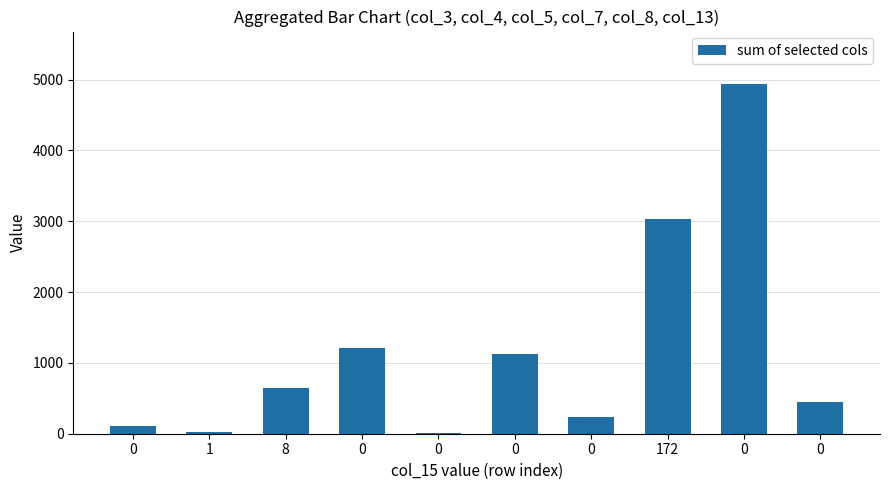

What is the average value?

1178